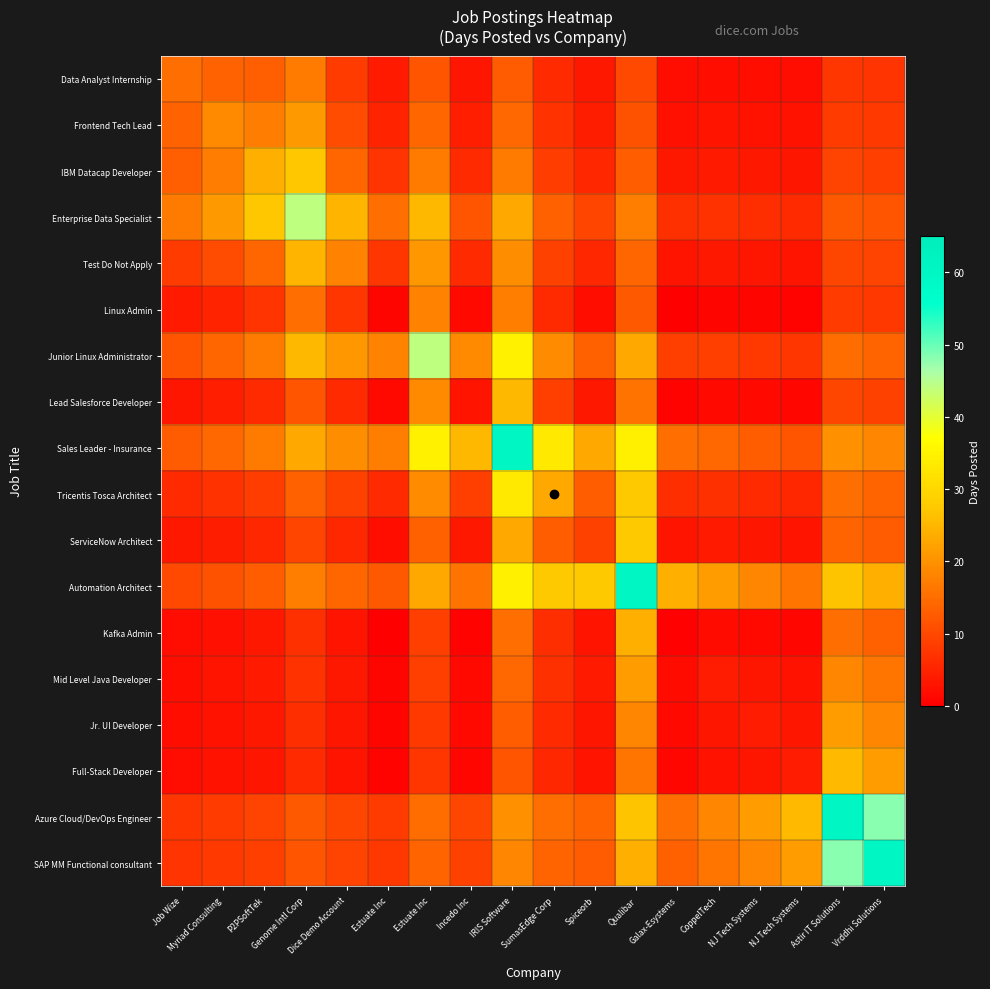

Reading left to right, transcribe all the data shown in this chart.

Data Analyst Internship: Job Wize=15.0	Myriad Consulting=13.6	P2PSoftTek=13.0	Genome Intl Corp=16.9	Dice Demo Account=8.2	Estuate Inc=3.6	Estuate Inc=11.8	Incedo Inc=3.3	IRIS Software=12.5	SumasEdge Corp=5.8	Spiceorb=3.4	Qualibar=10.0	Galax-Esystems=1.9	CoppelTech=2.2	NJ Tech Systems=2.1	NJ Tech Systems=2.0	Astir IT Solutions=7.5	Vrddhi Solutions=7.1
Frontend Tech Lead: Job Wize=13.6	Myriad Consulting=19.0	P2PSoftTek=17.2	Genome Intl Corp=21.0	Dice Demo Account=10.6	Estuate Inc=5.0	Estuate Inc=14.0	Incedo Inc=4.4	IRIS Software=14.4	SumasEdge Corp=7.0	Spiceorb=4.3	Qualibar=11.3	Galax-Esystems=2.5	CoppelTech=2.9	NJ Tech Systems=2.7	NJ Tech Systems=2.6	Astir IT Solutions=8.3	Vrddhi Solutions=7.9
IBM Datacap Developer: Job Wize=13.0	Myriad Consulting=17.2	P2PSoftTek=24.0	Genome Intl Corp=27.2	Dice Demo Account=14.0	Estuate Inc=7.1	Estuate Inc=17.0	Incedo Inc=6.0	IRIS Software=16.8	SumasEdge Corp=8.5	Spiceorb=5.5	Qualibar=12.9	Galax-Esystems=3.4	CoppelTech=3.7	NJ Tech Systems=3.5	NJ Tech Systems=3.3	Astir IT Solutions=9.3	Vrddhi Solutions=8.8
Enterprise Data Specialist: Job Wize=16.9	Myriad Consulting=21.0	P2PSoftTek=27.2	Genome Intl Corp=44.0	Dice Demo Account=24.8	Estuate Inc=15.0	Estuate Inc=25.1	Incedo Inc=11.8	IRIS Software=23.1	SumasEdge Corp=13.4	Spiceorb=9.6	Qualibar=17.3	Galax-Esystems=6.8	CoppelTech=6.9	NJ Tech Systems=6.4	NJ Tech Systems=6.0	Astir IT Solutions=12.2	Vrddhi Solutions=11.6
Test Do Not Apply: Job Wize=8.2	Myriad Consulting=10.6	P2PSoftTek=14.0	Genome Intl Corp=24.8	Dice Demo Account=18.0	Estuate Inc=7.6	Estuate Inc=20.7	Incedo Inc=6.0	IRIS Software=19.5	SumasEdge Corp=9.1	Spiceorb=5.4	Qualibar=14.2	Galax-Esystems=3.0	CoppelTech=3.4	NJ Tech Systems=3.1	NJ Tech Systems=2.9	Astir IT Solutions=9.8	Vrddhi Solutions=9.2
Linux Admin: Job Wize=3.6	Myriad Consulting=5.0	P2PSoftTek=7.1	Genome Intl Corp=15.0	Dice Demo Account=7.6	Estuate Inc=1.0	Estuate Inc=18.0	Incedo Inc=1.3	IRIS Software=17.4	SumasEdge Corp=6.0	Spiceorb=2.2	Qualibar=12.2	Galax-Esystems=0.2	CoppelTech=0.8	NJ Tech Systems=0.8	NJ Tech Systems=0.7	Astir IT Solutions=8.1	Vrddhi Solutions=7.6
Junior Linux Administrator: Job Wize=11.8	Myriad Consulting=14.0	P2PSoftTek=17.0	Genome Intl Corp=25.1	Dice Demo Account=20.7	Estuate Inc=18.0	Estuate Inc=44.0	Incedo Inc=18.8	IRIS Software=34.7	SumasEdge Corp=19.1	Spiceorb=13.2	Qualibar=23.1	Galax-Esystems=8.8	CoppelTech=8.7	NJ Tech Systems=8.0	NJ Tech Systems=7.4	Astir IT Solutions=14.9	Vrddhi Solutions=13.9
Lead Salesforce Developer: Job Wize=3.3	Myriad Consulting=4.4	P2PSoftTek=6.0	Genome Intl Corp=11.8	Dice Demo Account=6.0	Estuate Inc=1.3	Estuate Inc=18.8	Incedo Inc=3.0	IRIS Software=25.2	SumasEdge Corp=8.7	Spiceorb=3.4	Qualibar=15.8	Galax-Esystems=0.7	CoppelTech=1.4	NJ Tech Systems=1.3	NJ Tech Systems=1.2	Astir IT Solutions=9.7	Vrddhi Solutions=9.0
Sales Leader - Insurance: Job Wize=12.5	Myriad Consulting=14.4	P2PSoftTek=16.8	Genome Intl Corp=23.1	Dice Demo Account=19.5	Estuate Inc=17.4	Estuate Inc=34.7	Incedo Inc=25.2	IRIS Software=60.0	SumasEdge Corp=33.2	Spiceorb=23.0	Qualibar=34.3	Galax-Esystems=15.0	CoppelTech=14.2	NJ Tech Systems=12.8	NJ Tech Systems=11.6	Astir IT Solutions=20.0	Vrddhi Solutions=18.5
Tricentis Tosca Architect: Job Wize=5.8	Myriad Consulting=7.0	P2PSoftTek=8.5	Genome Intl Corp=13.4	Dice Demo Account=9.1	Estuate Inc=6.0	Estuate Inc=19.1	Incedo Inc=8.7	IRIS Software=33.2	SumasEdge Corp=23.0	Spiceorb=12.8	Qualibar=27.7	Galax-Esystems=6.6	CoppelTech=6.8	NJ Tech Systems=6.0	NJ Tech Systems=5.4	Astir IT Solutions=15.1	Vrddhi Solutions=13.8
ServiceNow Architect: Job Wize=3.4	Myriad Consulting=4.3	P2PSoftTek=5.5	Genome Intl Corp=9.6	Dice Demo Account=5.4	Estuate Inc=2.2	Estuate Inc=13.2	Incedo Inc=3.4	IRIS Software=23.0	SumasEdge Corp=12.8	Spiceorb=9.0	Qualibar=27.6	Galax-Esystems=3.0	CoppelTech=3.7	NJ Tech Systems=3.2	NJ Tech Systems=2.9	Astir IT Solutions=13.8	Vrddhi Solutions=12.5
Automation Architect: Job Wize=10.0	Myriad Consulting=11.3	P2PSoftTek=12.9	Genome Intl Corp=17.3	Dice Demo Account=14.2	Estuate Inc=12.2	Estuate Inc=23.1	Incedo Inc=15.8	IRIS Software=34.3	SumasEdge Corp=27.7	Spiceorb=27.6	Qualibar=60.0	Galax-Esystems=24.0	CoppelTech=21.3	NJ Tech Systems=18.3	NJ Tech Systems=16.0	Astir IT Solutions=26.7	Vrddhi Solutions=24.0
Kafka Admin: Job Wize=1.9	Myriad Consulting=2.5	P2PSoftTek=3.4	Genome Intl Corp=6.8	Dice Demo Account=3.0	Estuate Inc=0.2	Estuate Inc=8.8	Incedo Inc=0.7	IRIS Software=15.0	SumasEdge Corp=6.6	Spiceorb=3.0	Qualibar=24.0	Galax-Esystems=0.5	CoppelTech=1.6	NJ Tech Systems=1.3	NJ Tech Systems=1.1	Astir IT Solutions=15.0	Vrddhi Solutions=13.3
Mid Level Java Developer: Job Wize=2.2	Myriad Consulting=2.9	P2PSoftTek=3.7	Genome Intl Corp=6.9	Dice Demo Account=3.4	Estuate Inc=0.8	Estuate Inc=8.7	Incedo Inc=1.4	IRIS Software=14.2	SumasEdge Corp=6.8	Spiceorb=3.7	Qualibar=21.3	Galax-Esystems=1.6	CoppelTech=4.0	NJ Tech Systems=3.2	NJ Tech Systems=2.7	Astir IT Solutions=18.3	Vrddhi Solutions=16.0
Jr. UI Developer: Job Wize=2.1	Myriad Consulting=2.7	P2PSoftTek=3.5	Genome Intl Corp=6.4	Dice Demo Account=3.1	Estuate Inc=0.8	Estuate Inc=8.0	Incedo Inc=1.3	IRIS Software=12.8	SumasEdge Corp=6.0	Spiceorb=3.2	Qualibar=18.3	Galax-Esystems=1.3	CoppelTech=3.2	NJ Tech Systems=4.0	NJ Tech Systems=3.2	Astir IT Solutions=21.3	Vrddhi Solutions=18.3
Full-Stack Developer: Job Wize=2.0	Myriad Consulting=2.6	P2PSoftTek=3.3	Genome Intl Corp=6.0	Dice Demo Account=2.9	Estuate Inc=0.7	Estuate Inc=7.4	Incedo Inc=1.2	IRIS Software=11.6	SumasEdge Corp=5.4	Spiceorb=2.9	Qualibar=16.0	Galax-Esystems=1.1	CoppelTech=2.7	NJ Tech Systems=3.2	NJ Tech Systems=4.0	Astir IT Solutions=25.6	Vrddhi Solutions=21.3
Azure Cloud/DevOps Engineer: Job Wize=7.5	Myriad Consulting=8.3	P2PSoftTek=9.3	Genome Intl Corp=12.2	Dice Demo Account=9.8	Estuate Inc=8.1	Estuate Inc=14.9	Incedo Inc=9.7	IRIS Software=20.0	SumasEdge Corp=15.1	Spiceorb=13.8	Qualibar=26.7	Galax-Esystems=15.0	CoppelTech=18.3	NJ Tech Systems=21.3	NJ Tech Systems=25.6	Astir IT Solutions=60.0	Vrddhi Solutions=48.0
SAP MM Functional consultant: Job Wize=7.1	Myriad Consulting=7.9	P2PSoftTek=8.8	Genome Intl Corp=11.6	Dice Demo Account=9.2	Estuate Inc=7.6	Estuate Inc=13.9	Incedo Inc=9.0	IRIS Software=18.5	SumasEdge Corp=13.8	Spiceorb=12.5	Qualibar=24.0	Galax-Esystems=13.3	CoppelTech=16.0	NJ Tech Systems=18.3	NJ Tech Systems=21.3	Astir IT Solutions=48.0	Vrddhi Solutions=60.0